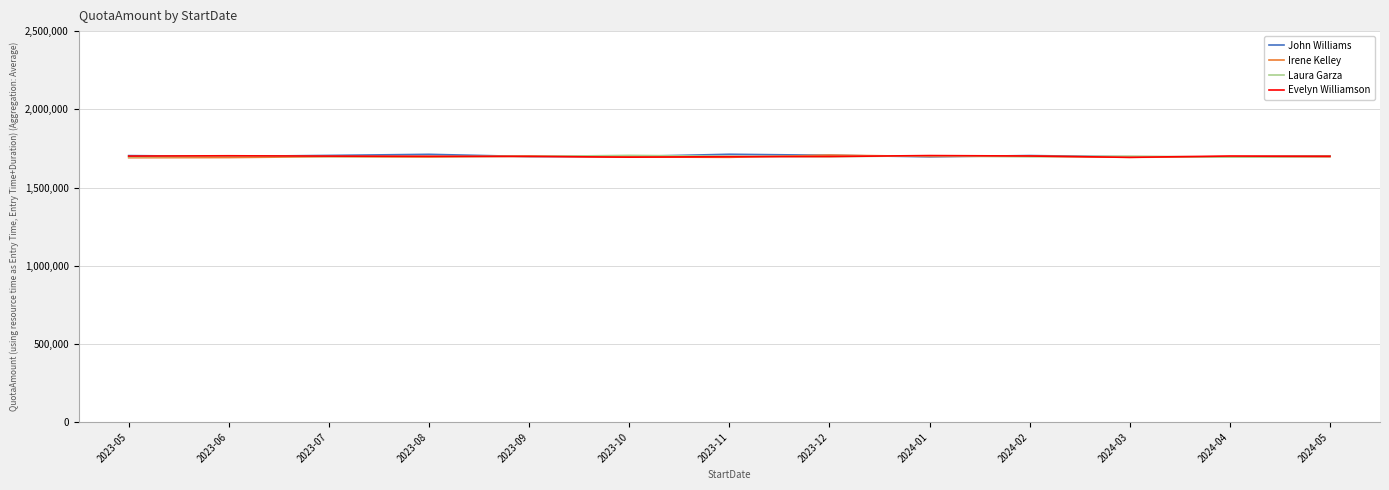

What is the spread (max minus min) of values at 2023-11?

19695.2